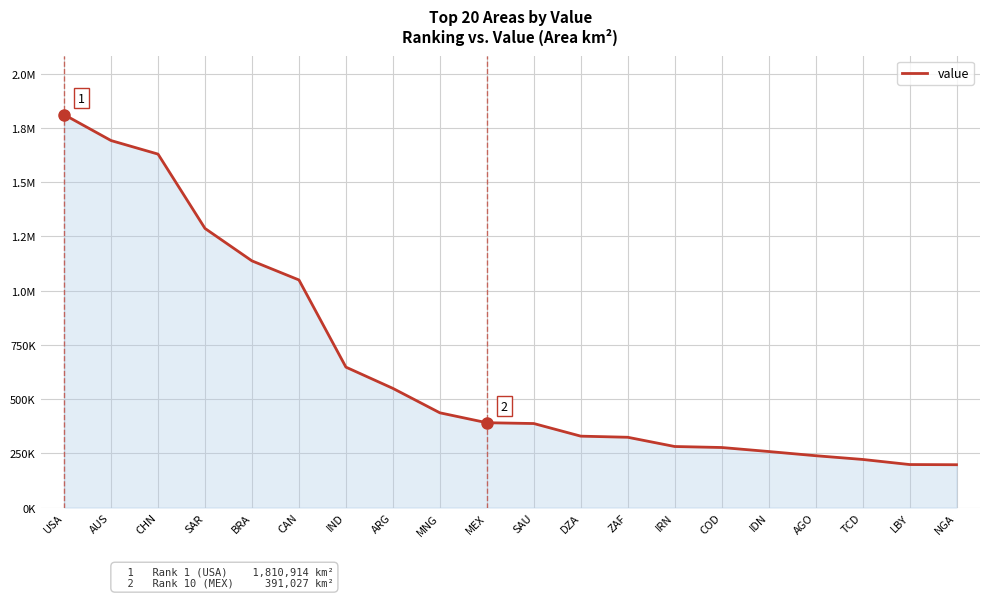

Does the chart display data point markers on the line(s)?

No